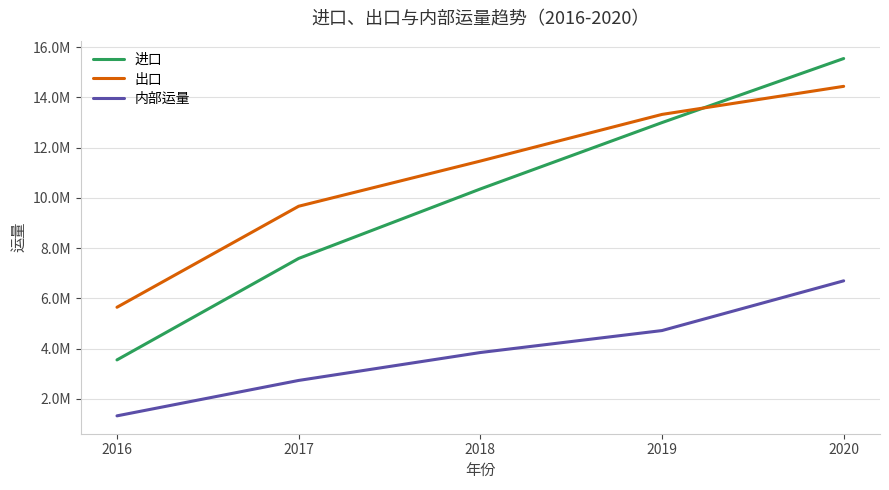

What are all the series names shown in the legend?

进口, 出口, 内部运量